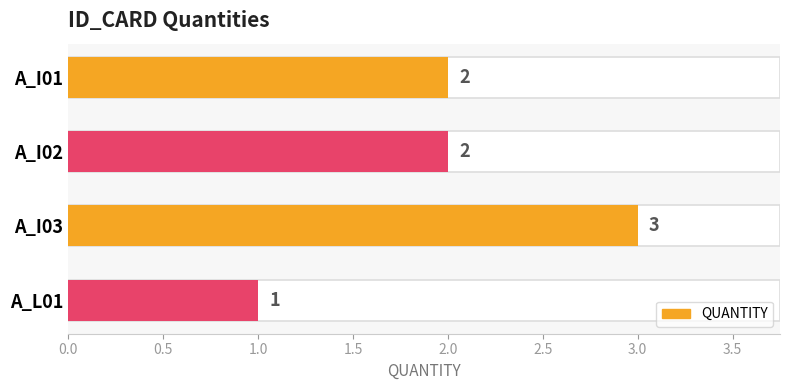

Count the values in the range 2 to 3.

3